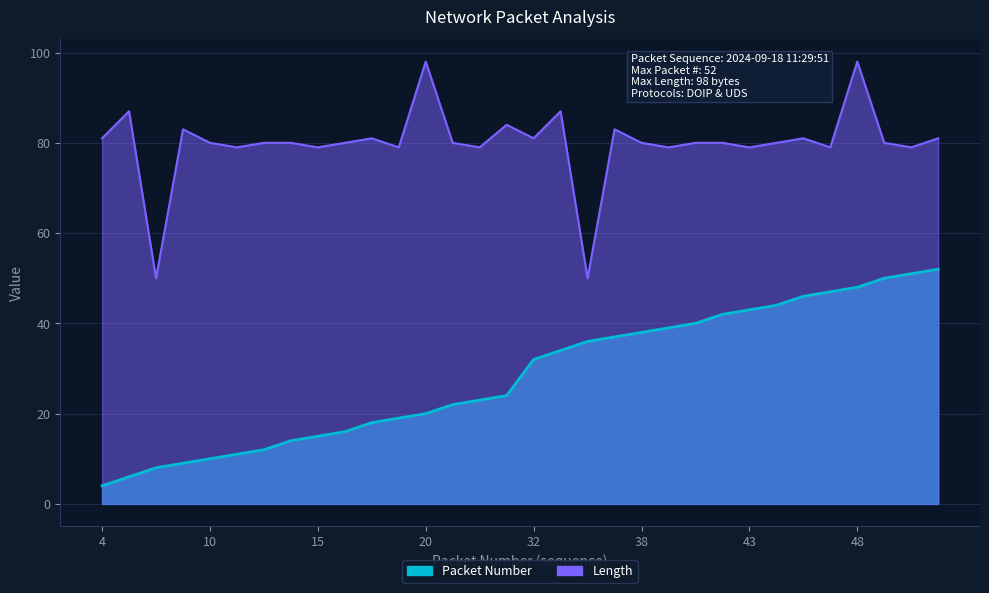

Is the value of Packet Number at 44 greater than the value of Length at 46?

No